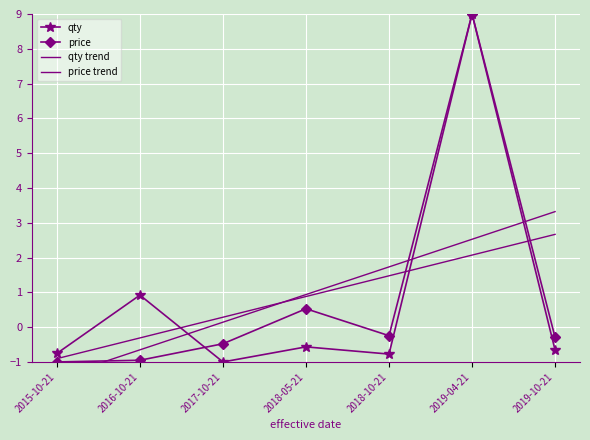

How many data points in qty are above 0?

2